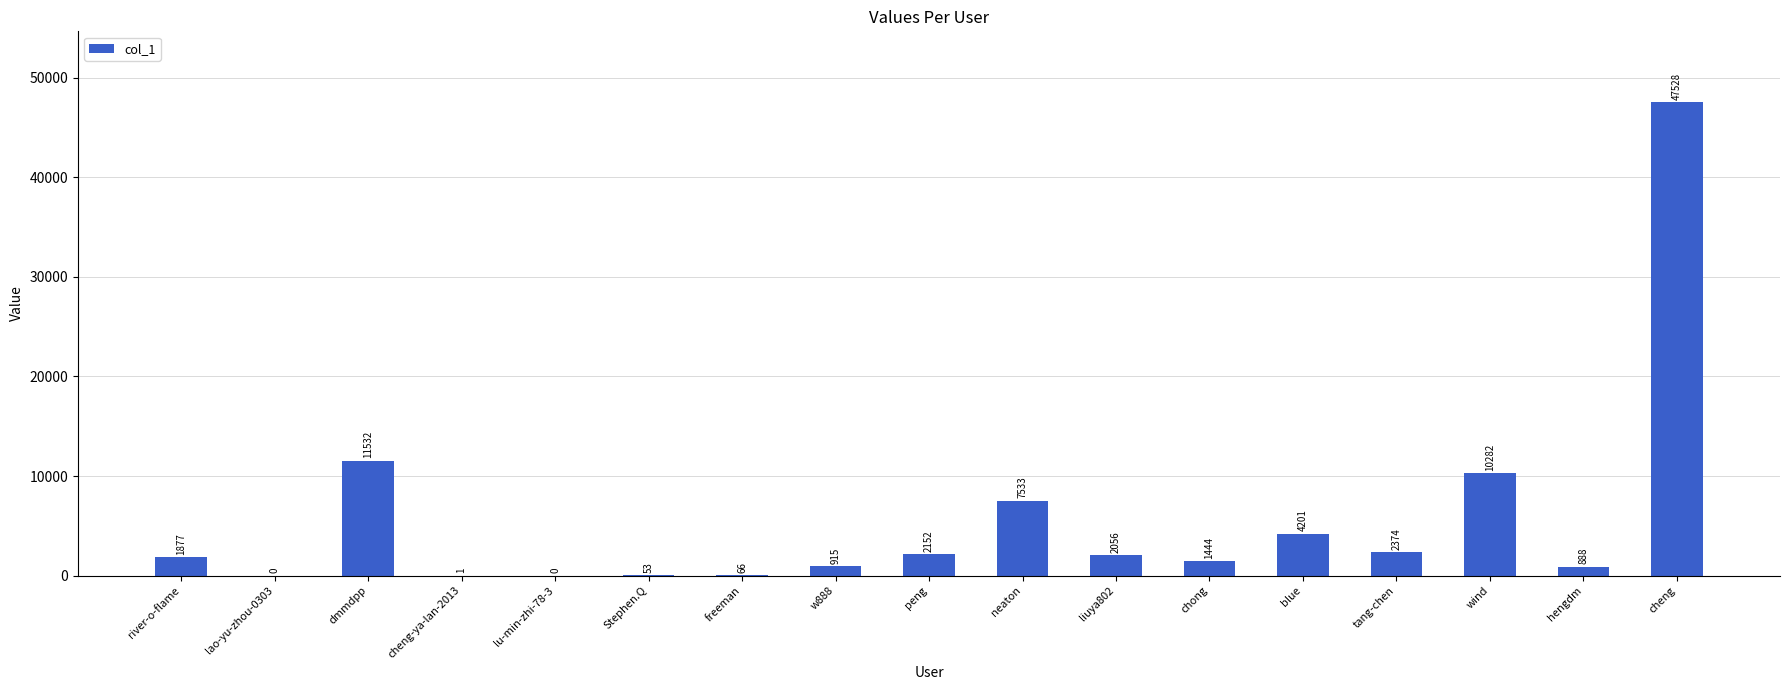

Where is the data nearest to the value 23764?

dmmdpp